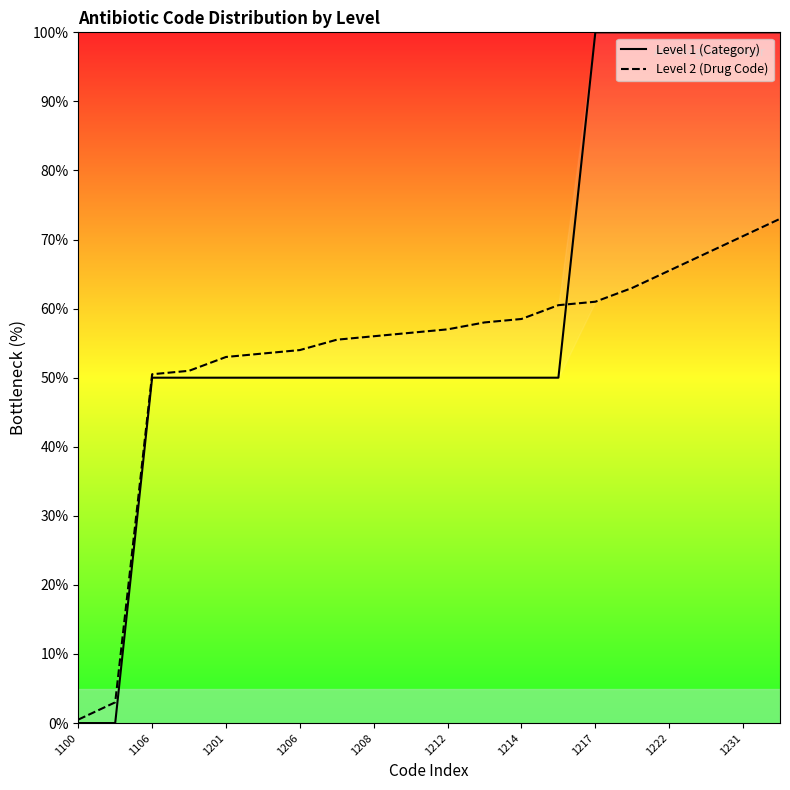

Between 18 and 15, which is larger?

18